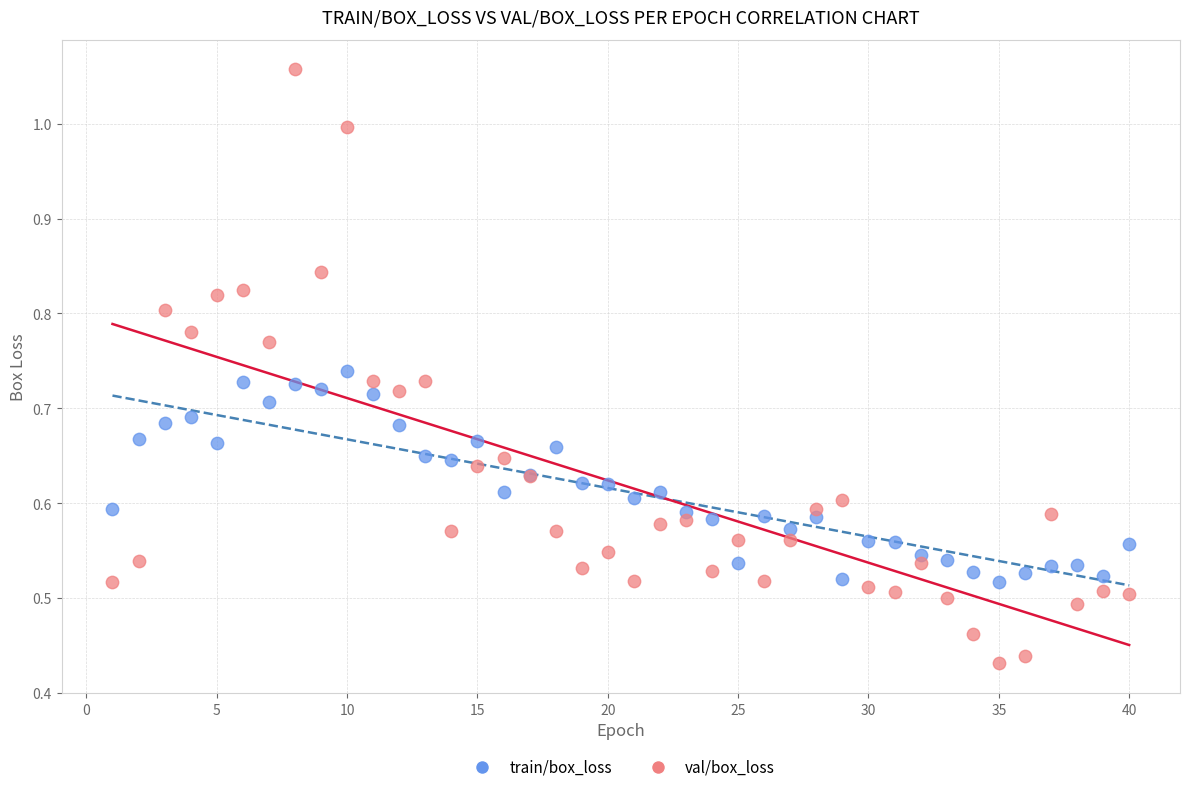

Which series contains the highest Y value?

val/box_loss